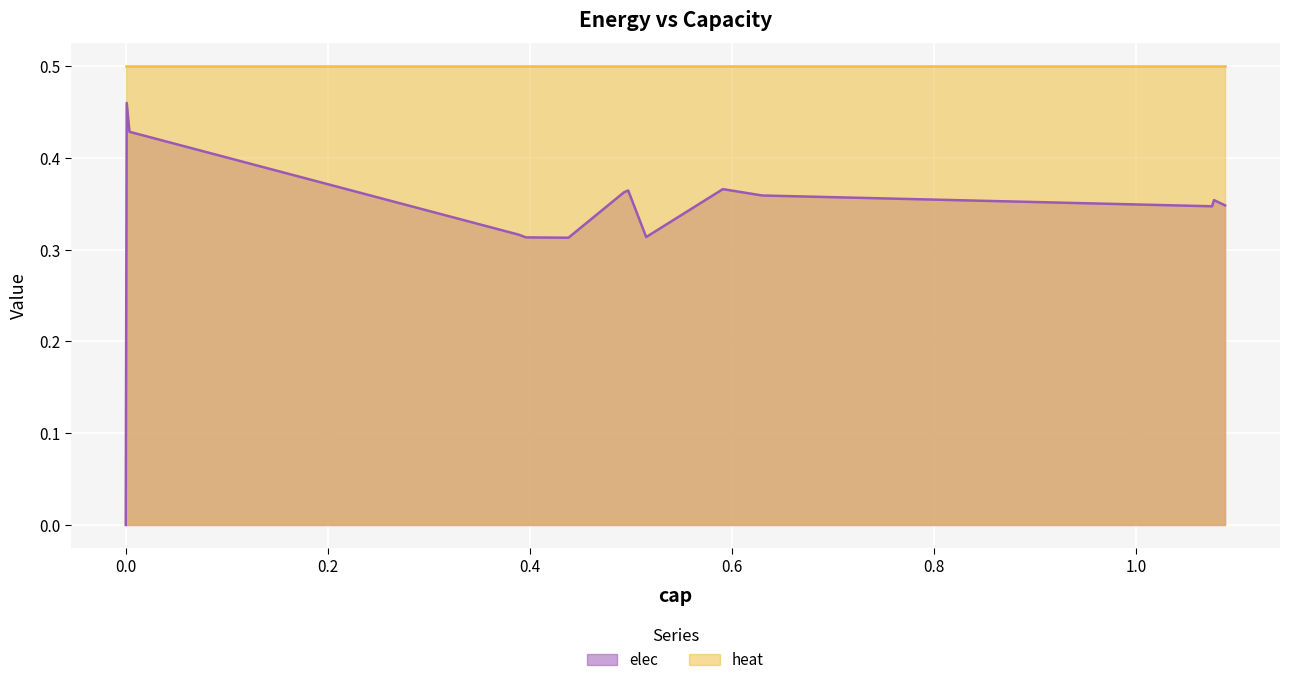

Which series has the largest range (max minus min)?

elec